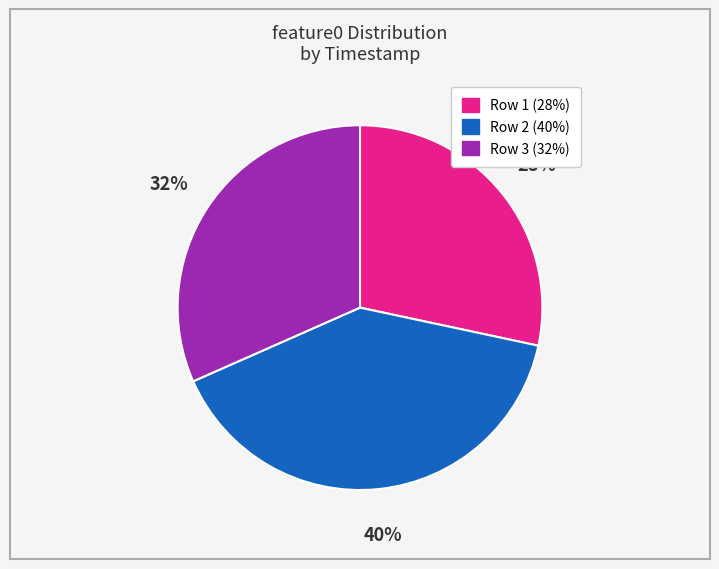

Is there any slice that represents more than half of the pie?

No